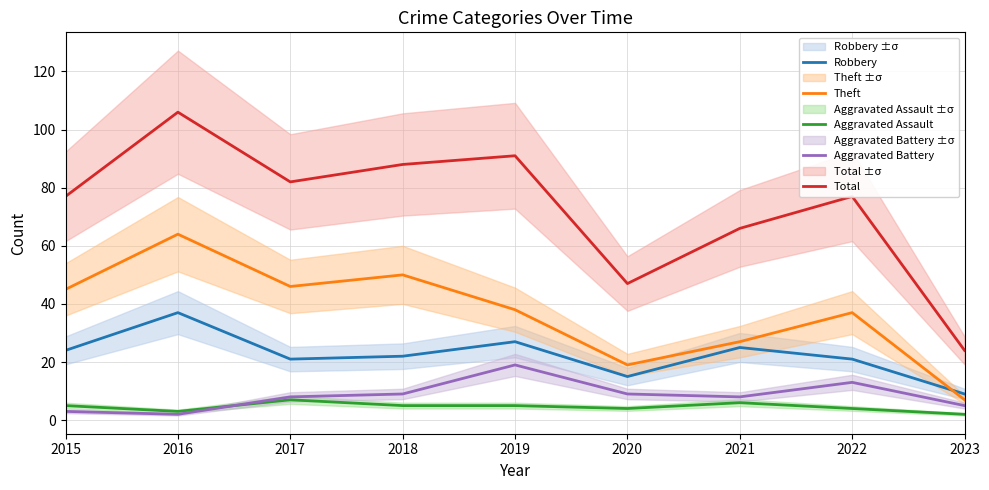

In Aggravated Assault, how many points are higher than both neighbors (excluding endpoints)?

2